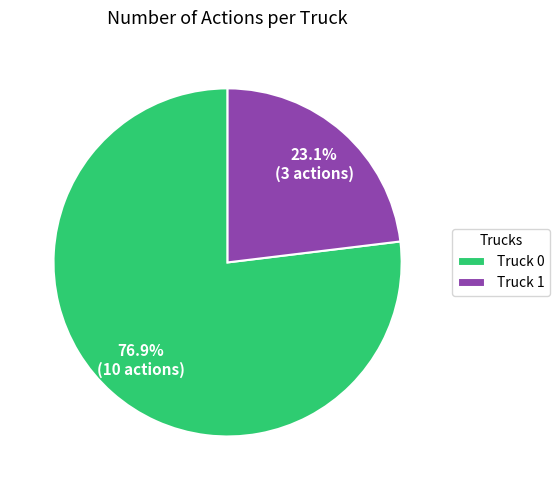

Does Truck 1 represent more than half of the total?

No